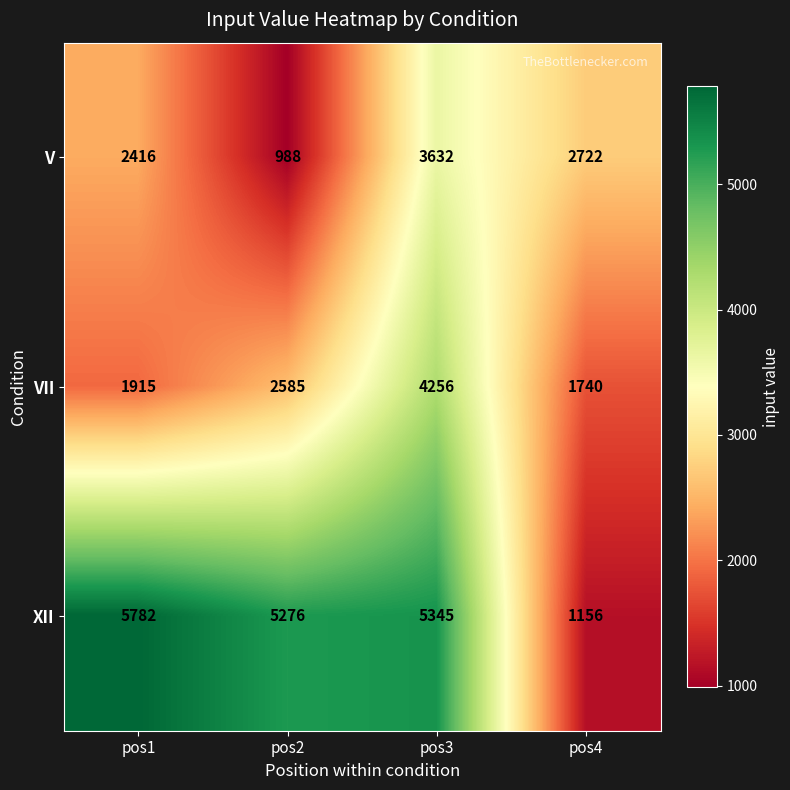

Between pos1 and pos2, which series saw the biggest shift?

V